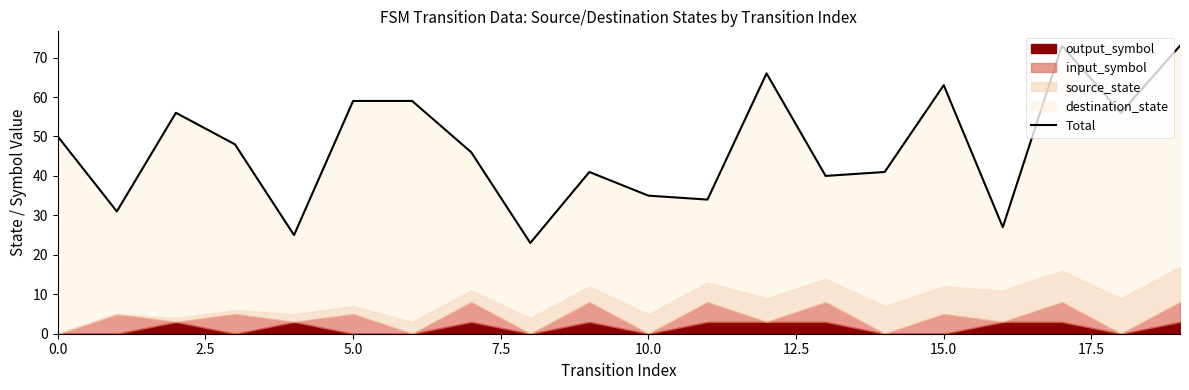

What is the value of the 15th point from the left?

41